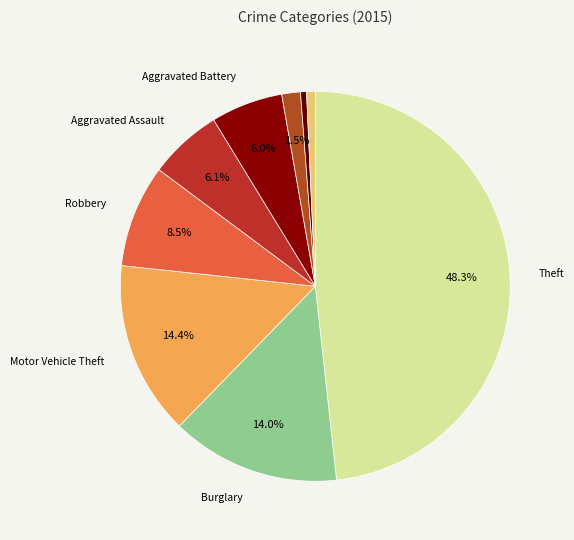

How many segments does this pie chart have?

9